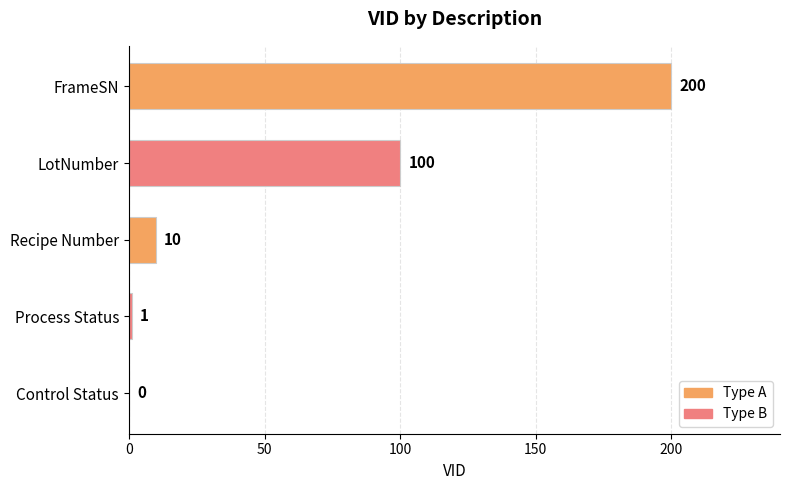

What is the ratio of the value at LotNumber to the value at Recipe Number?

10.0